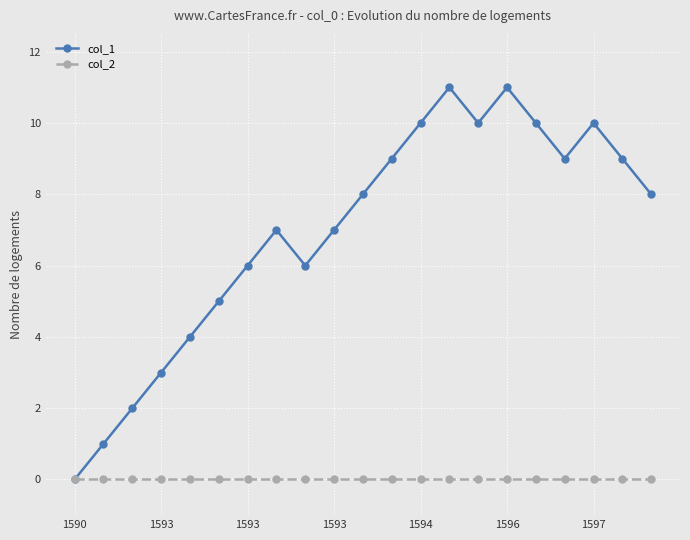

List the series in order of their peak value, lowest first.

col_2, col_1